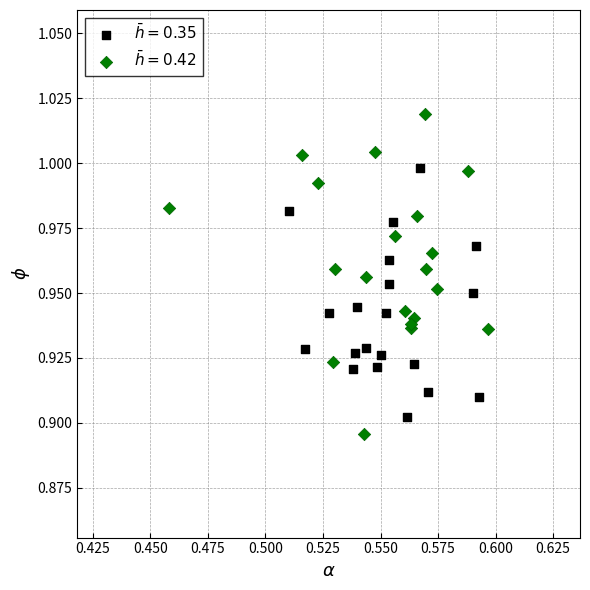

What are all the series names shown in the legend?

$\bar{h}=0.35$, $\bar{h}=0.42$